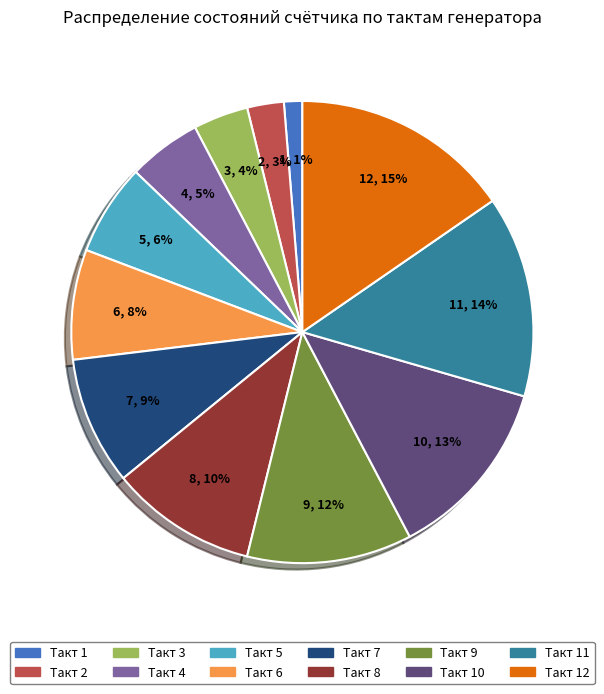

Does any single category account for the majority?

No